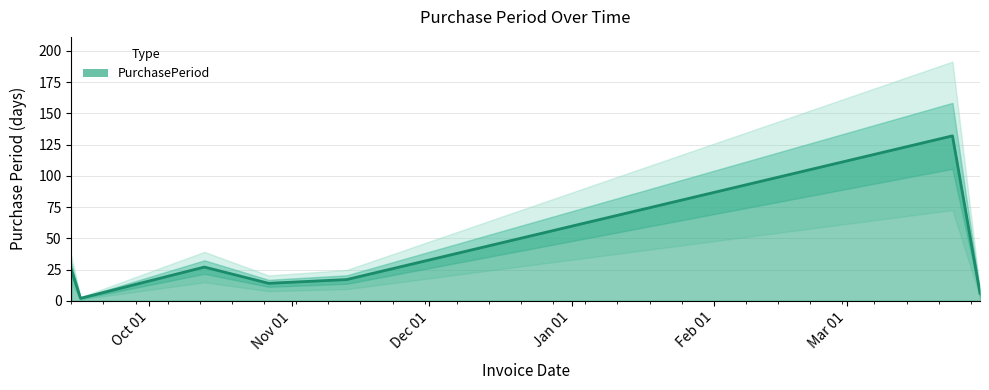

Count the number of data series in this chart.

1